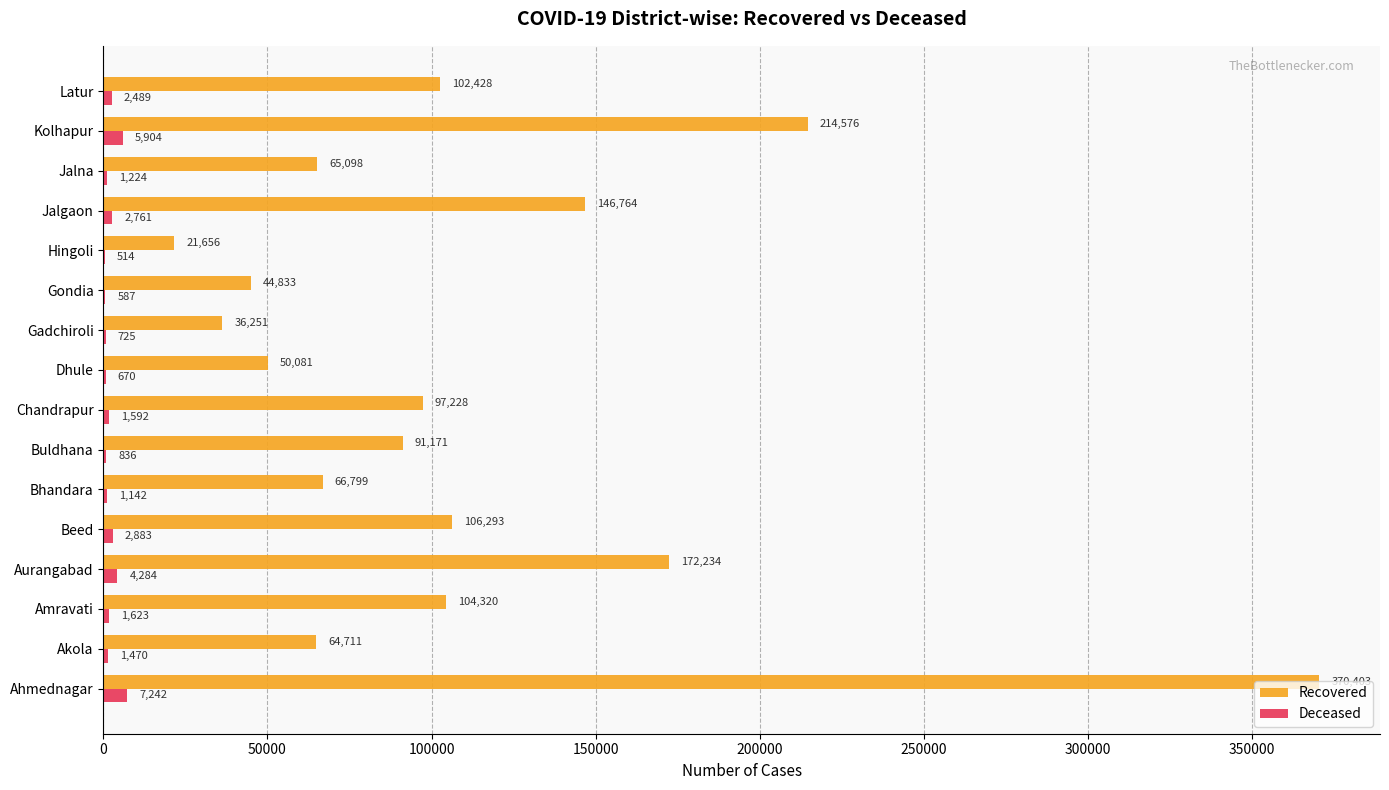

Count the number of categories in the chart.

16